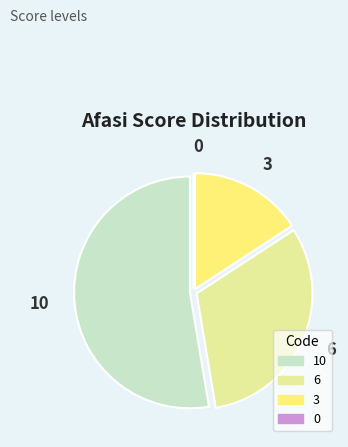

Is there any slice that represents more than half of the pie?

Yes